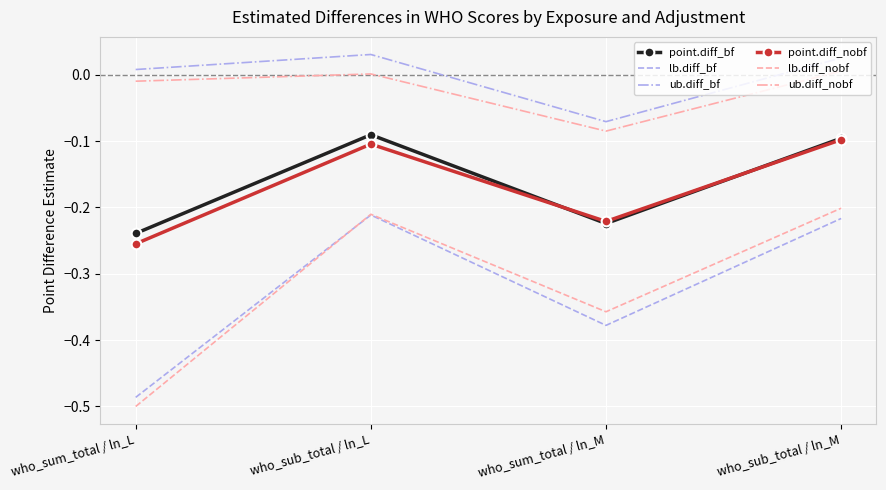

Where does the ub.diff_bf series first go above 0?

who_sum_total / ln_L